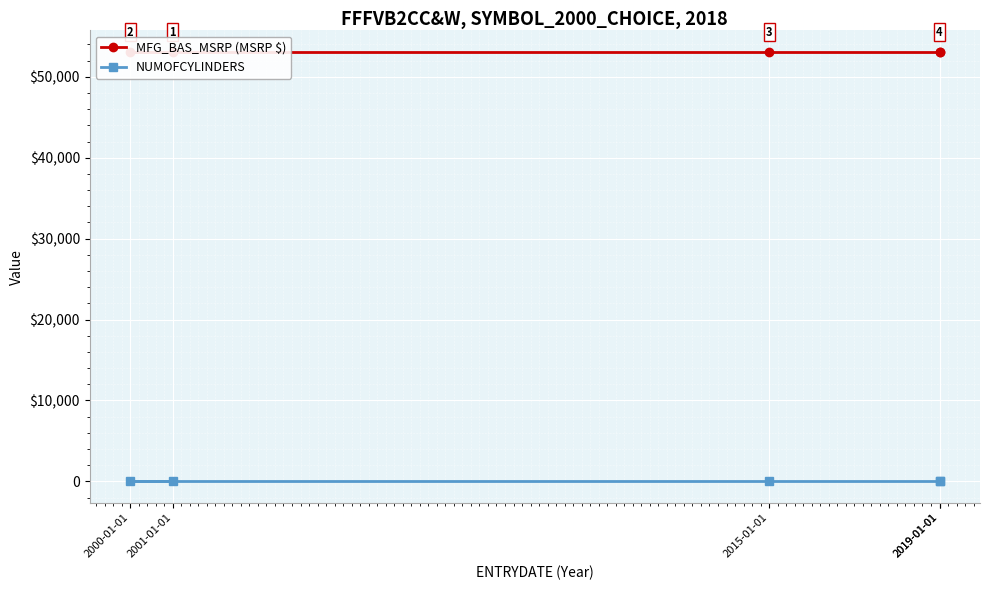

True or false: NUMOFCYLINDERS and MFG_BAS_MSRP (MSRP $) intersect in this chart.

False